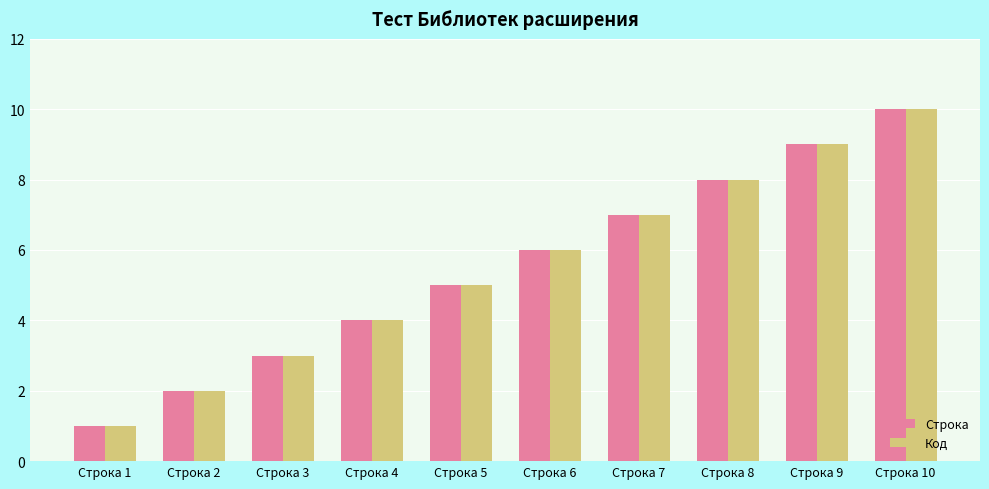

At which category is the sum across all series the highest?

Строка 10